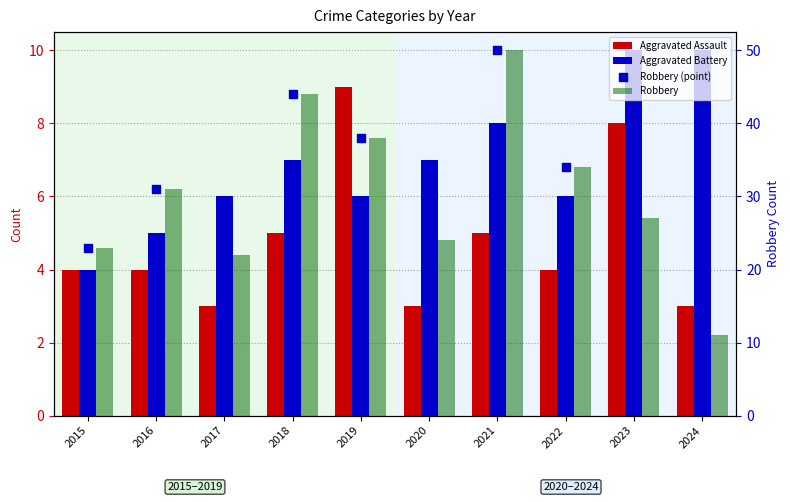

At which category is the sum across all series the highest?

2021